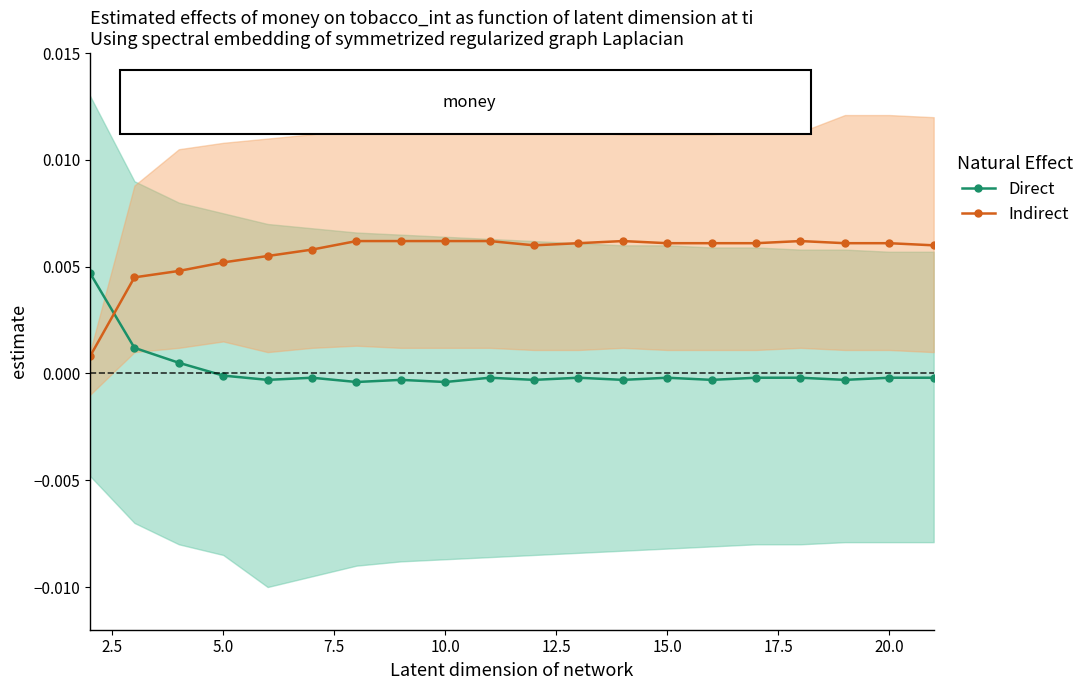

How many times do Indirect and Direct cross each other?

1